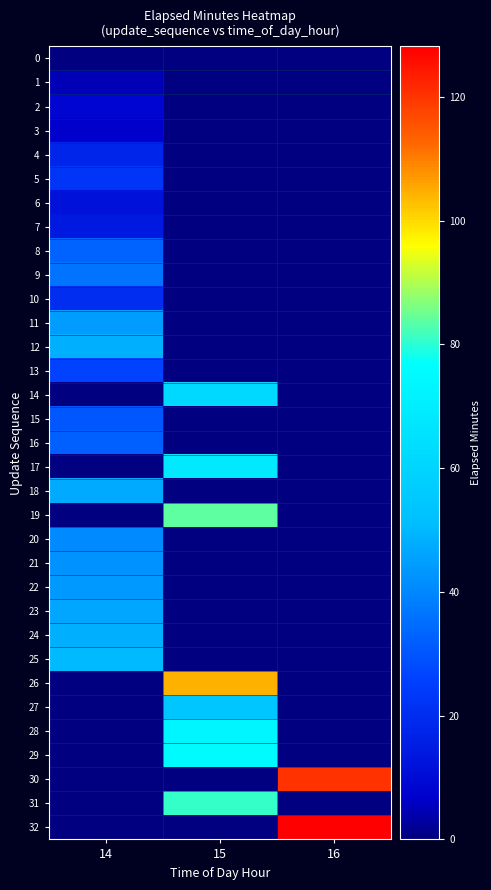

What is the total value across all series at 15?

601.7